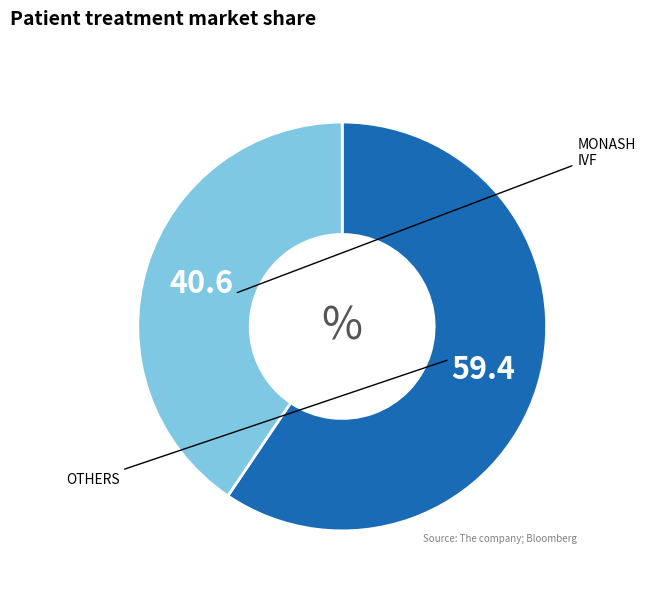

Is there a majority slice in this chart?

Yes